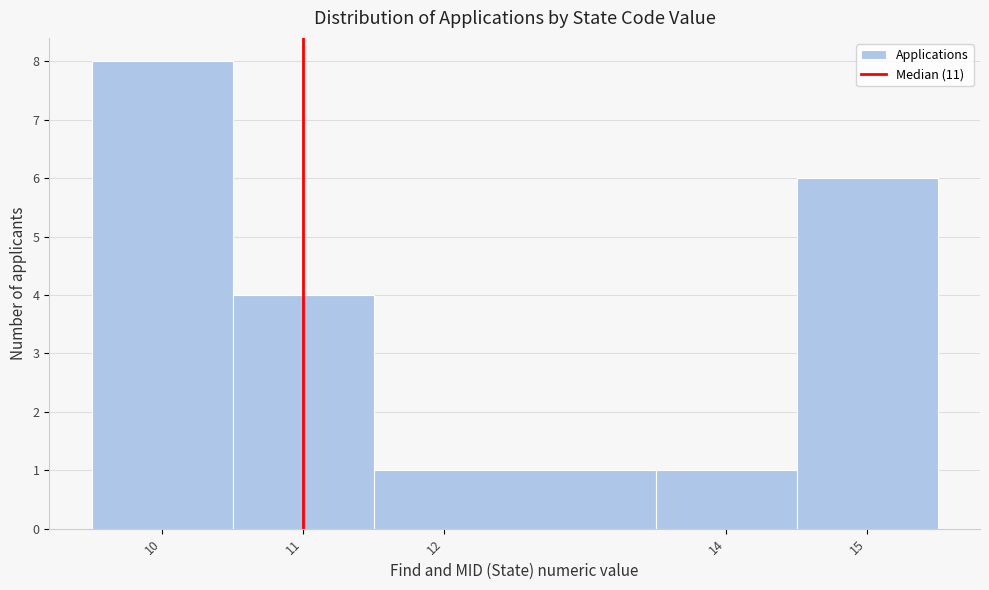

Over which range of the x-axis is the bar tallest?

9.5 to 10.5